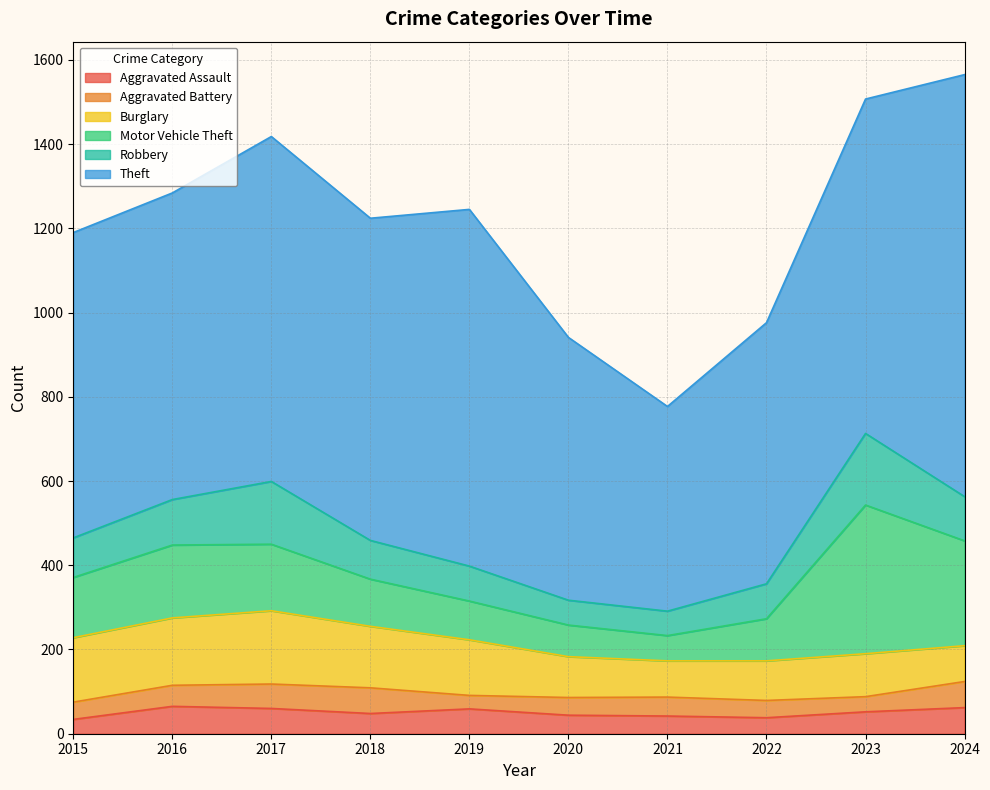

At 2015, list the series in order from largest to smallest.

Theft, Burglary, Motor Vehicle Theft, Robbery, Aggravated Battery, Aggravated Assault